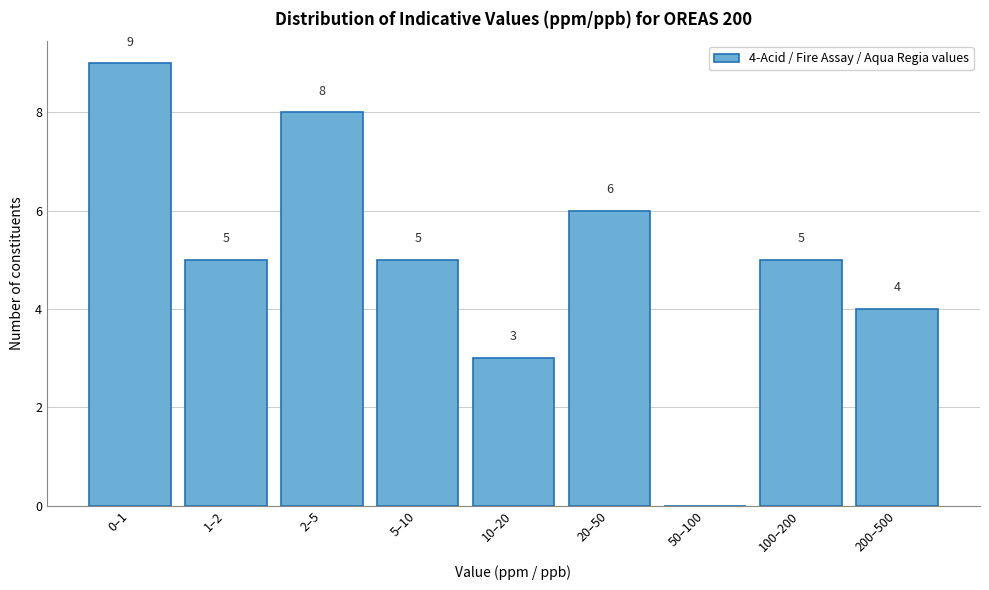

Reading left to right, what are all the values shown in this chart?

0–1=9	1–2=5	2–5=8	5–10=5	10–20=3	20–50=6	50–100=0	100–200=5	200–500=4